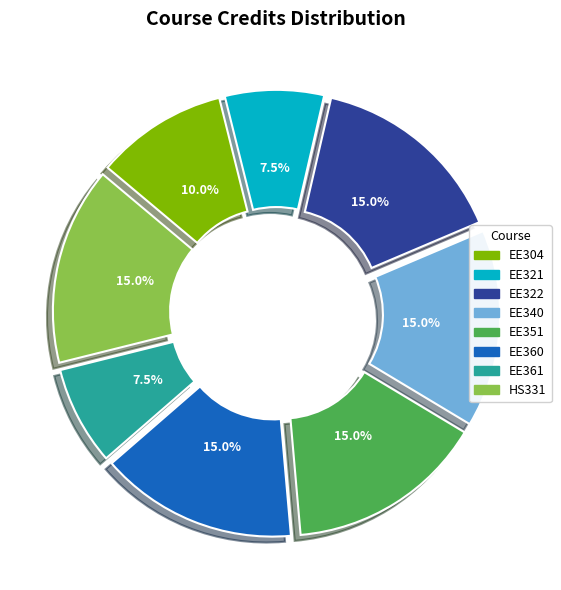

The EE340 slice represents 15% of the pie. True or false?

True